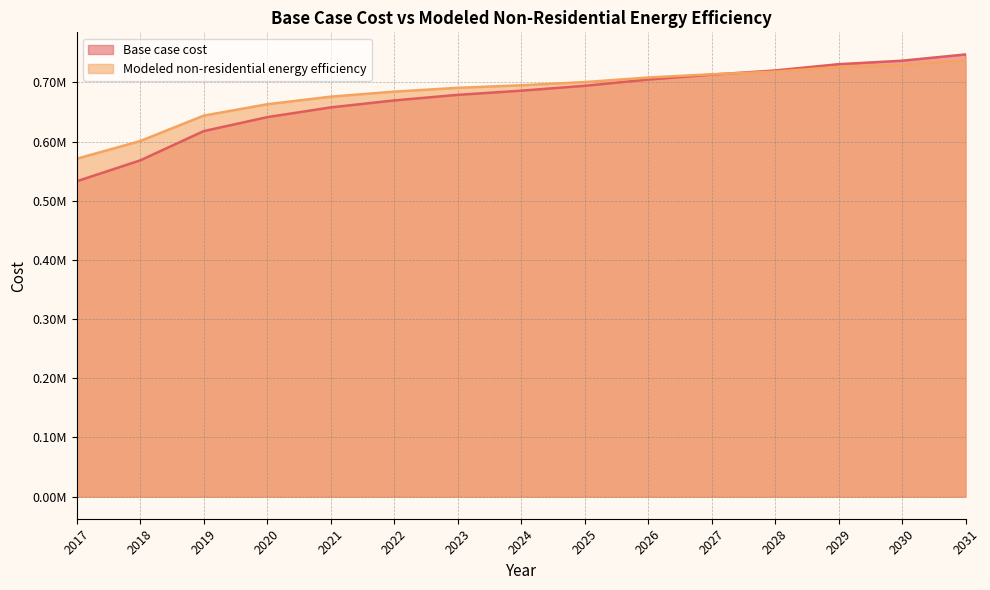

The Base case cost series shows 736777.2 at 2030. True or false?

True